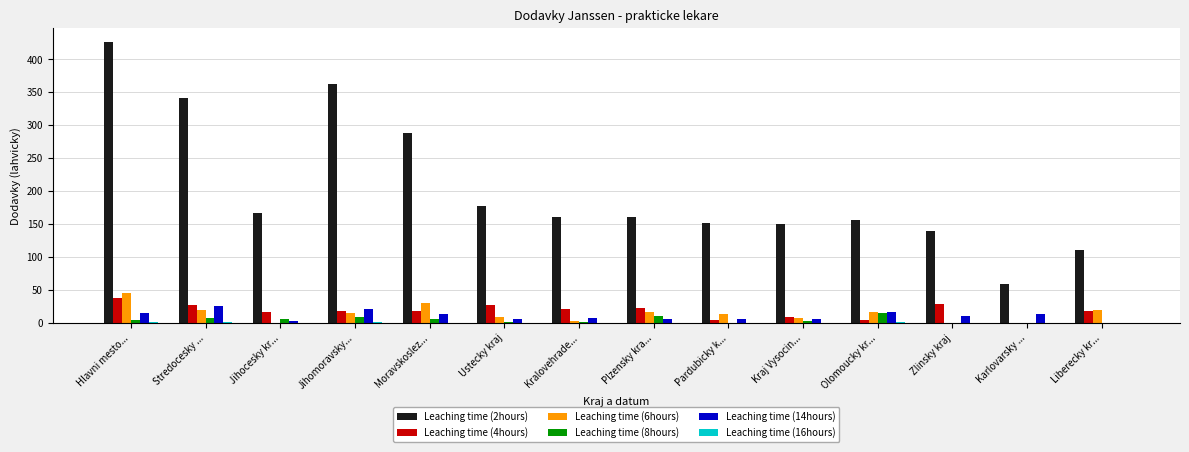

Which series has the widest spread of values?

Leaching time (2hours)